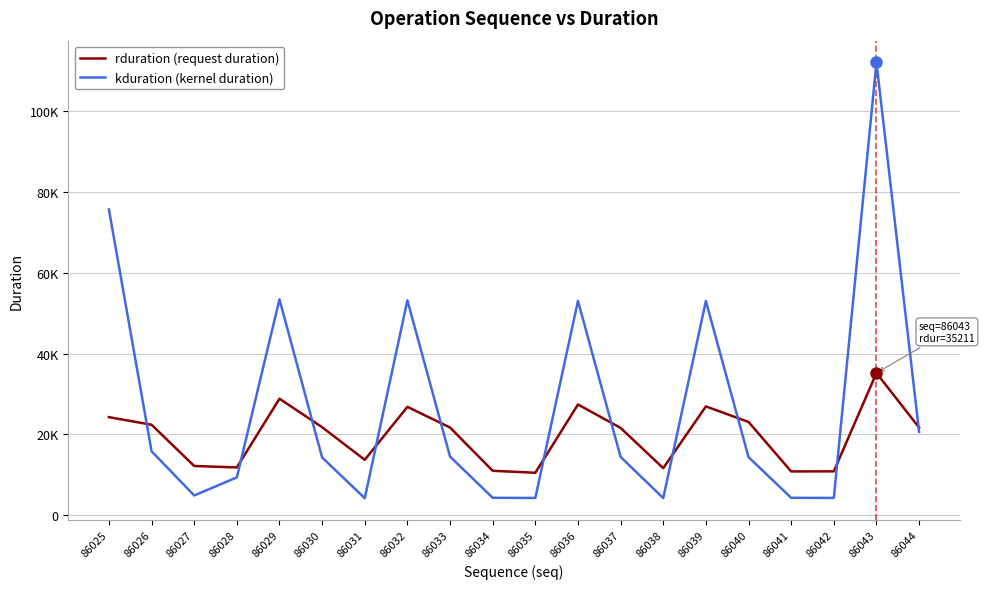

Reading left to right, list all the values displayed in this chart.

rduration (request duration): 86025=24280	86026=22401	86027=12195	86028=11839	86029=28850	86030=21793	86031=13721	86032=26828	86033=21716	86034=11007	86035=10514	86036=27417	86037=21616	86038=11659	86039=26941	86040=23095	86041=10848	86042=10870	86043=35211	86044=21704
kduration (kernel duration): 86025=75680	86026=15840	86027=4896	86028=9376	86029=53438	86030=14304	86031=4224	86032=53184	86033=14528	86034=4320	86035=4288	86036=53056	86037=14432	86038=4256	86039=53025	86040=14400	86041=4320	86042=4289	86043=112063	86044=20640